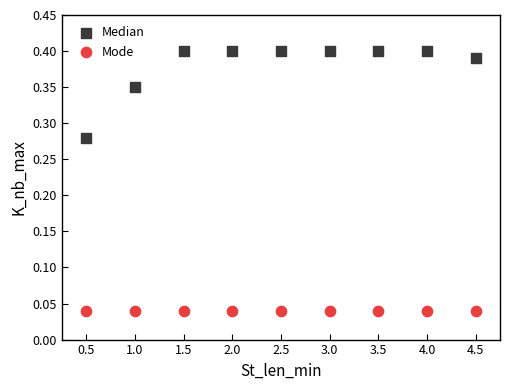

Which series reaches the minimum Y coordinate?

Mode